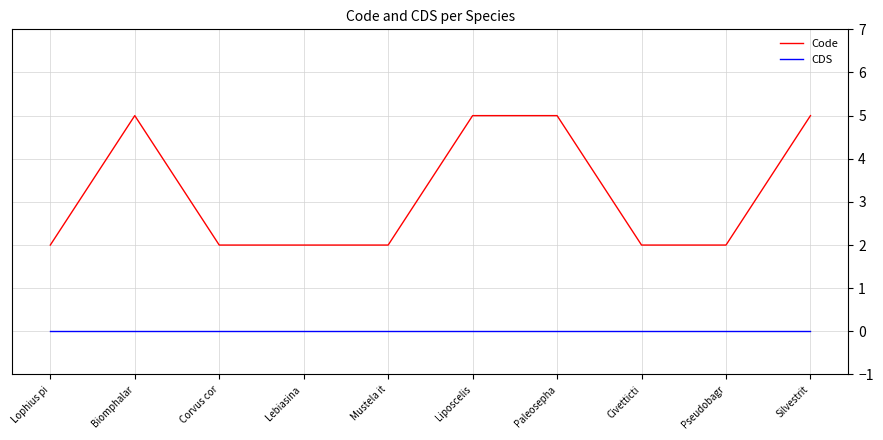

What value does the Code series have at Mustela it?

2